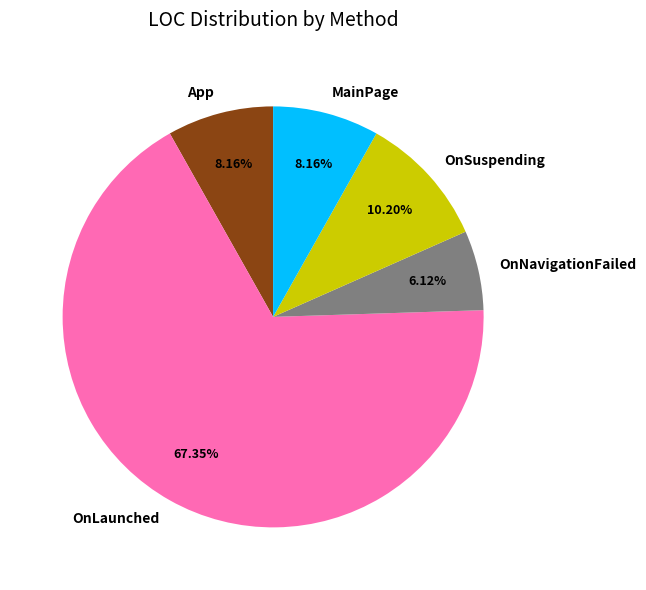

Between OnLaunched and MainPage, which is larger?

OnLaunched